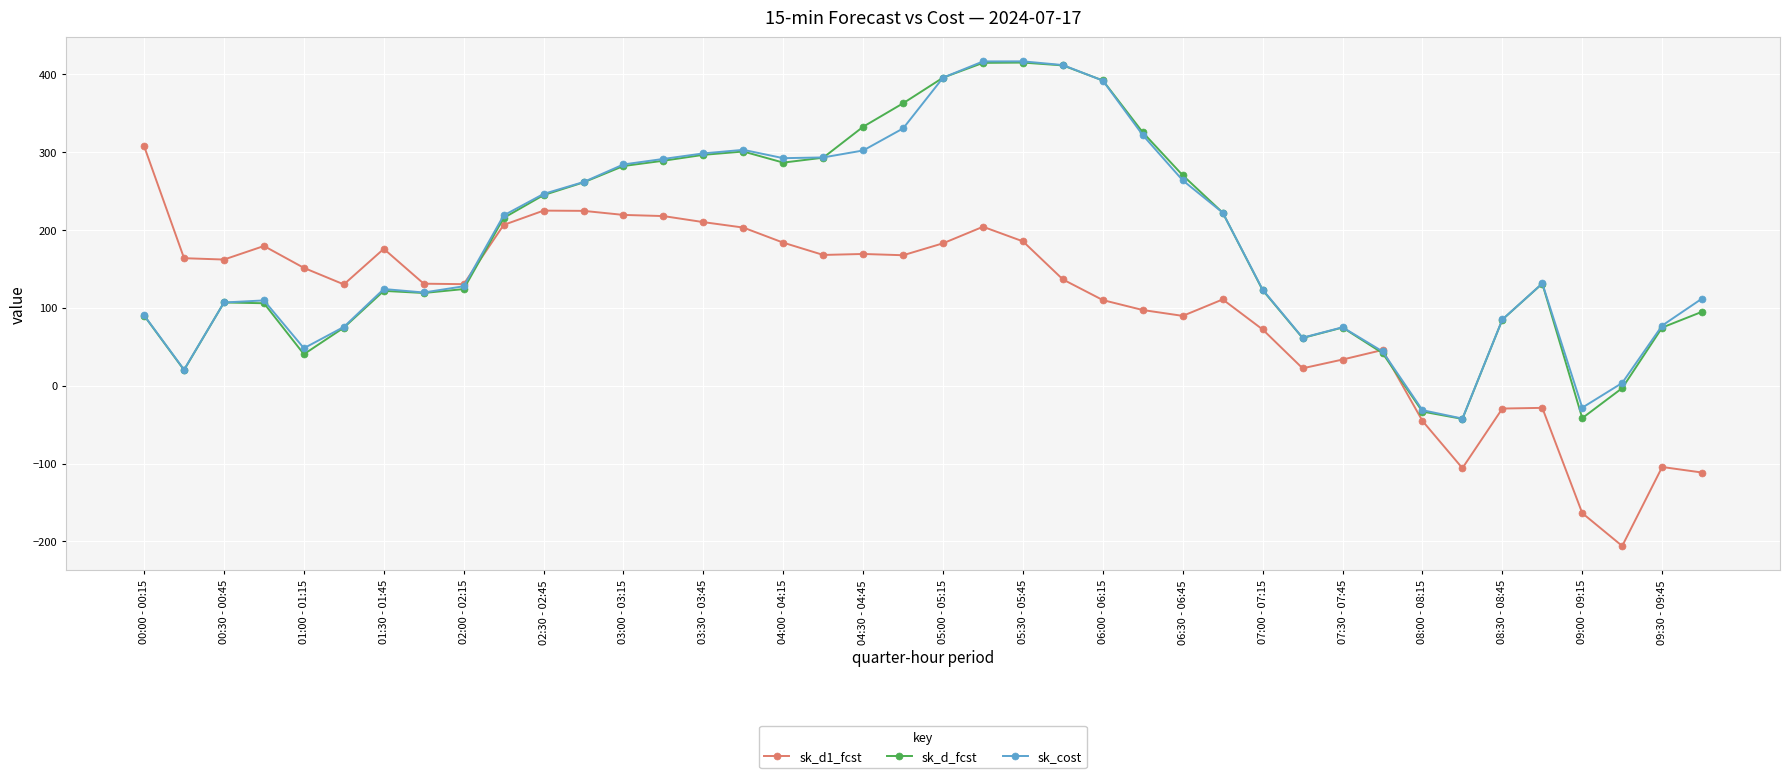

What is the value of the sk_d1_fcst point at the 10th from the left?

206.2